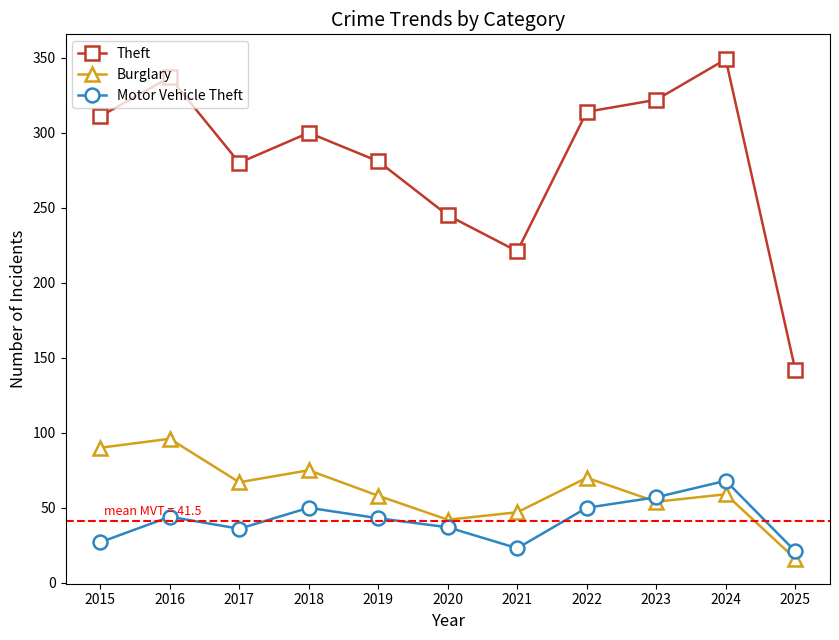

True or false: Burglary has more than 1 interior local peaks.

True